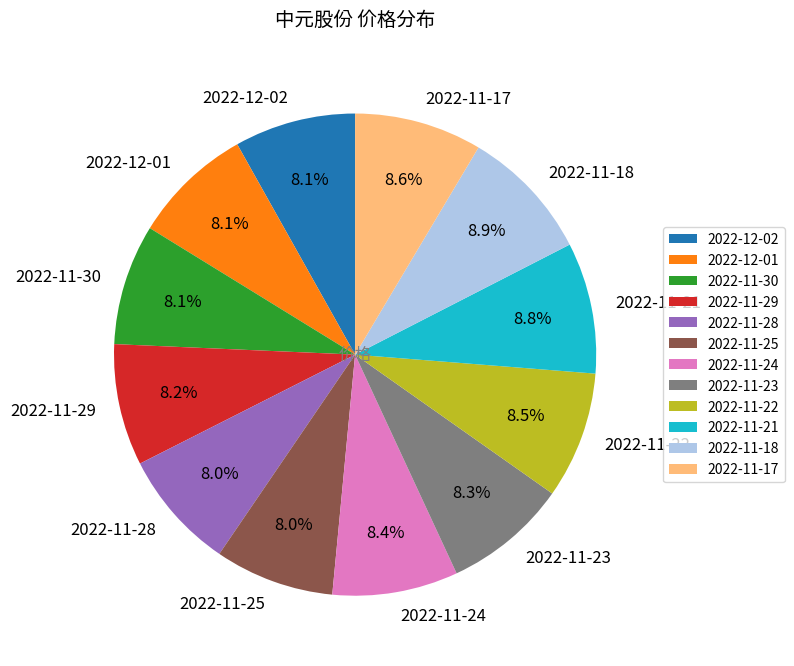

What percentage is NOT represented by 2022-11-17?

91.4%